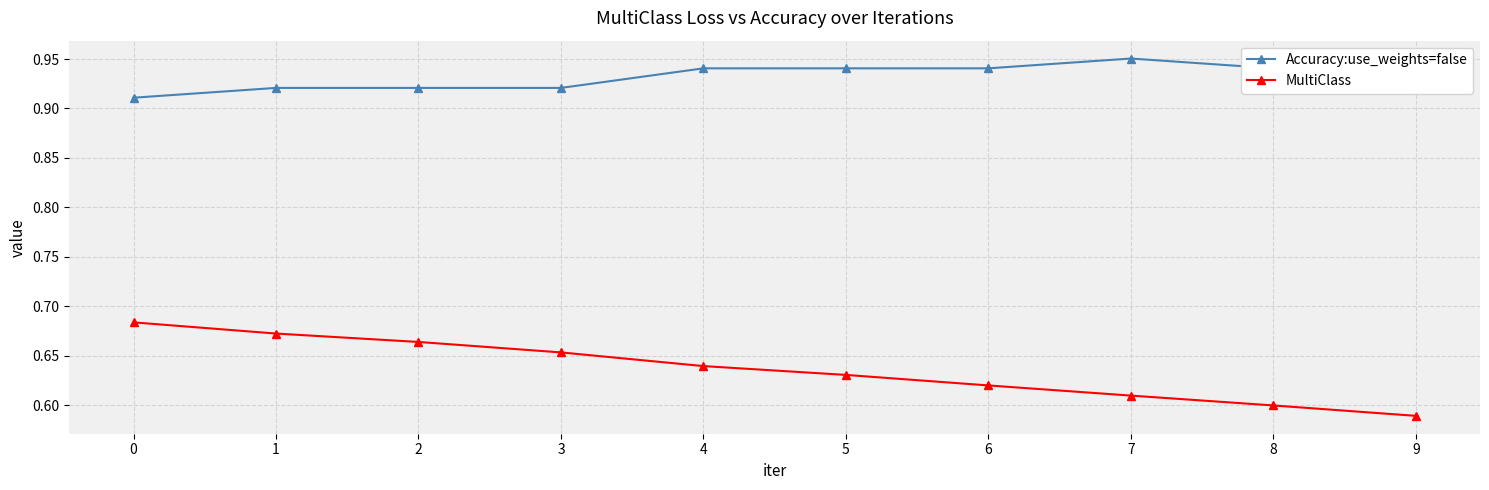

What is the spread (max minus min) of values at 9?

0.4